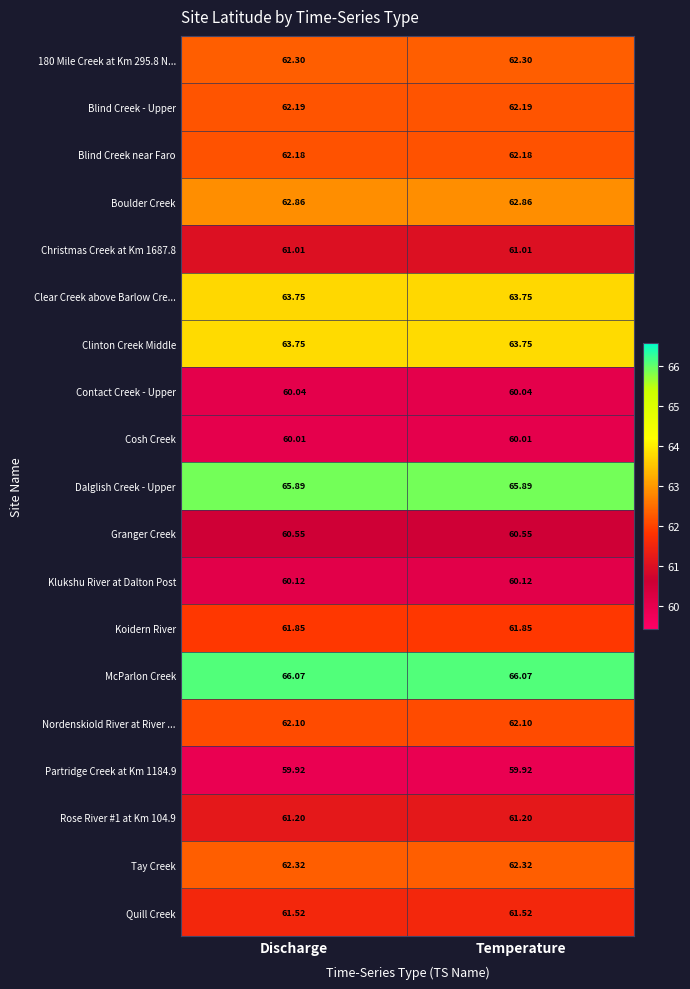

Is the value of Granger Creek at Discharge greater than the value of Rose River #1 at Km 104.9 at Discharge?

No